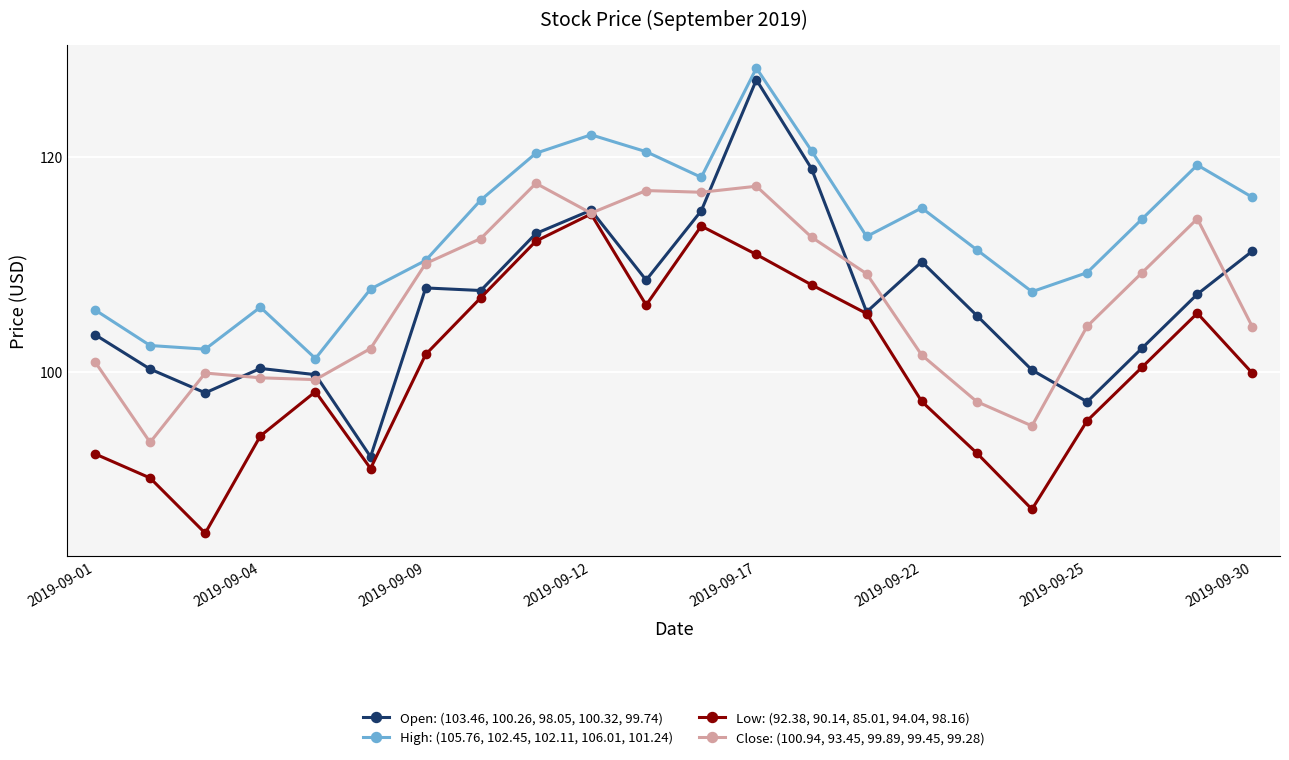

True or false: High: (105.76, 102.45, 102.11, 106.01, 101.24) and Open: (103.46, 100.26, 98.05, 100.32, 99.74) intersect in this chart.

False